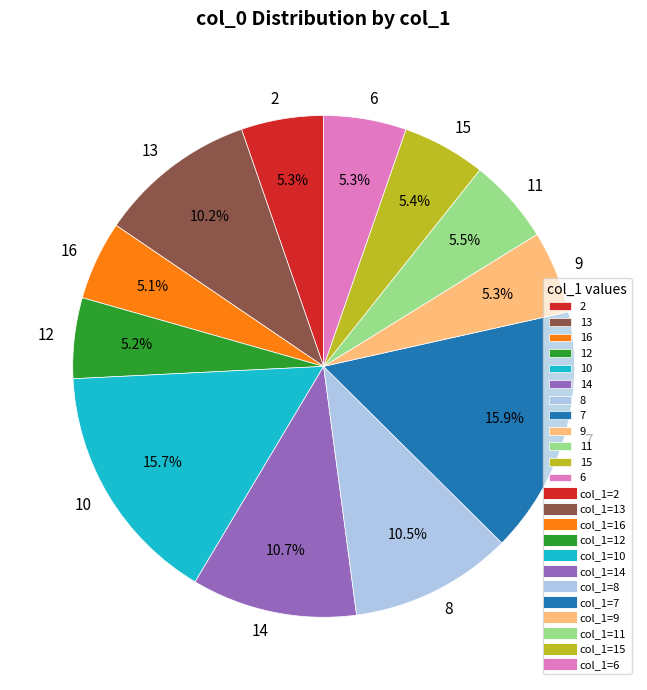

Is it true that 13 is 1% of the pie?

False